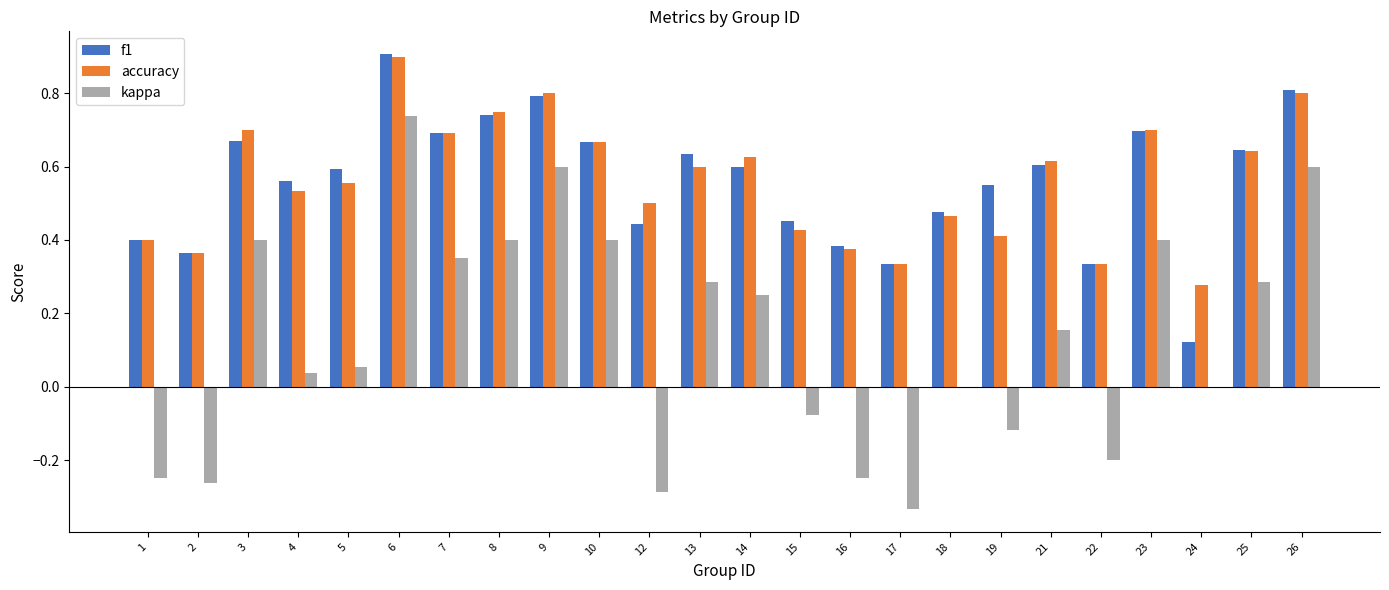

Between 5 and 21, which series saw the biggest shift?

kappa